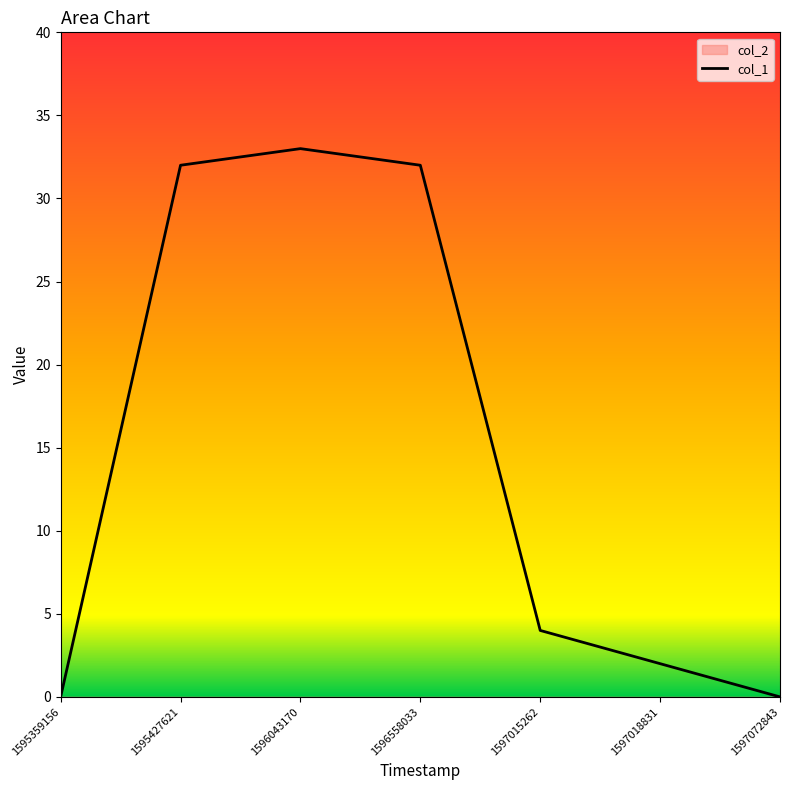

Does the chart have visible grid lines?

No